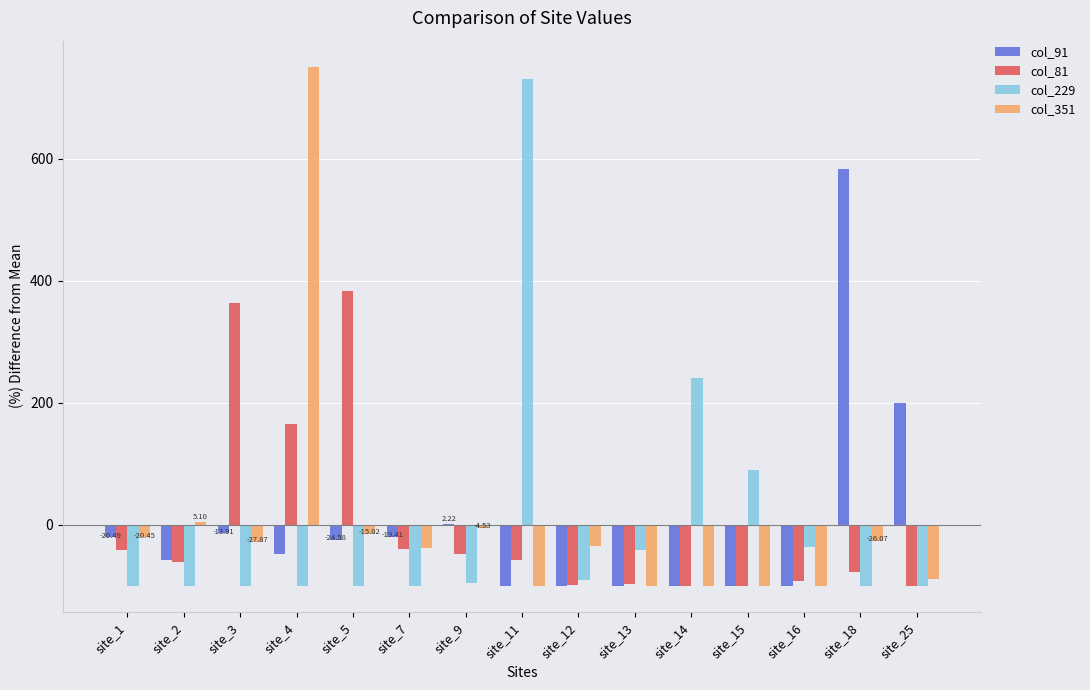

How many series are shown in this chart?

4